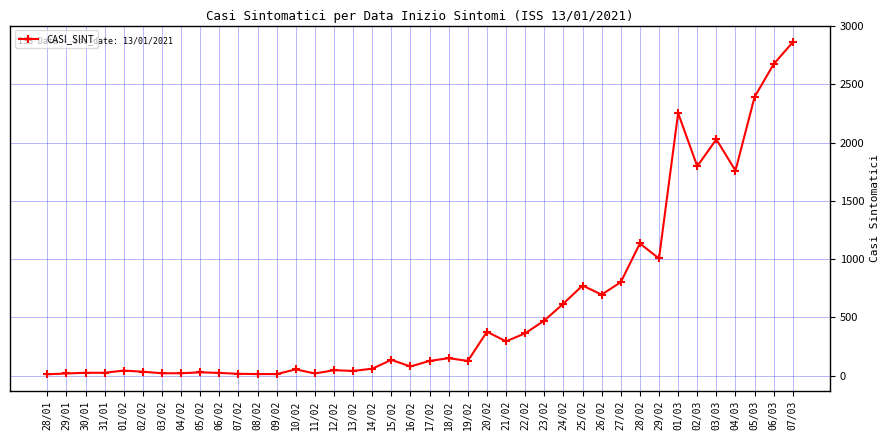

What is the maximum value shown in the chart?

2863